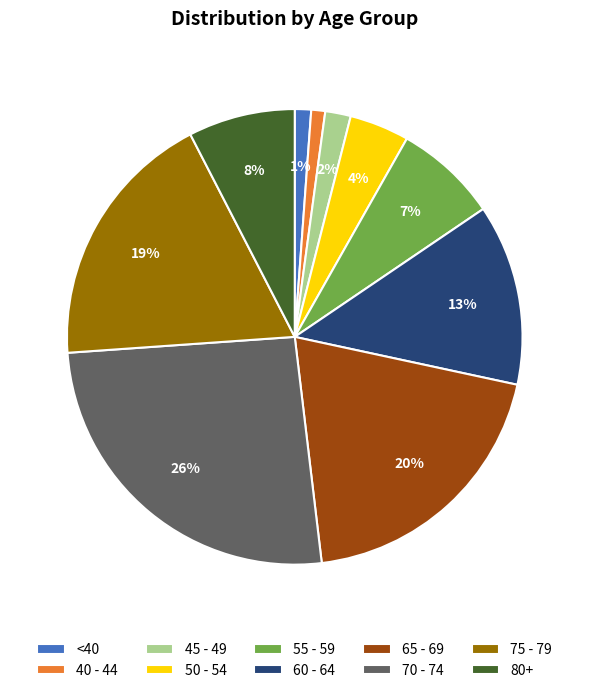

Do 60 - 64 and 50 - 54 together represent more than half of the pie?

No